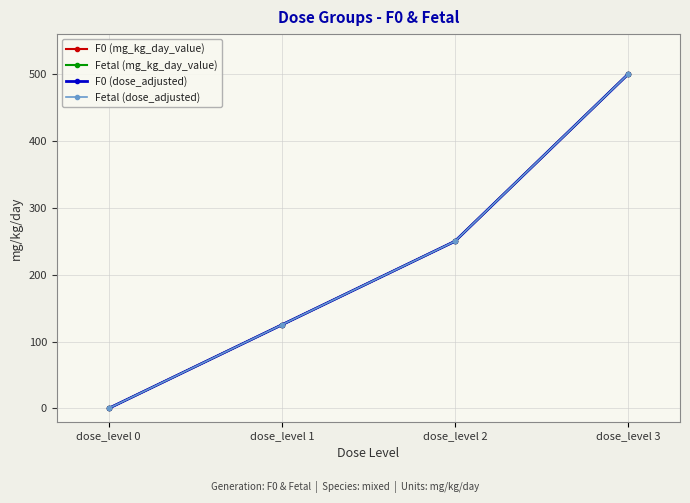

What is the total value across all series at dose_level 2?

1000